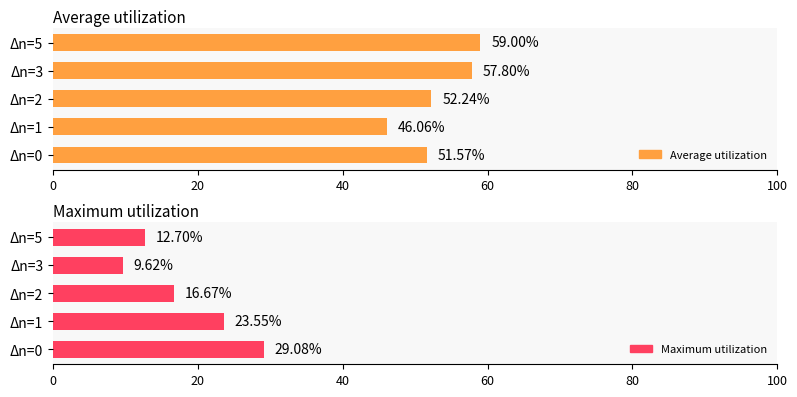

Reading left to right, what are all the values shown in this chart?

Average utilization: 51.6	46.1	52.2	57.8	59.0
Maximum utilization: 29.1	23.5	16.7	9.6	12.7